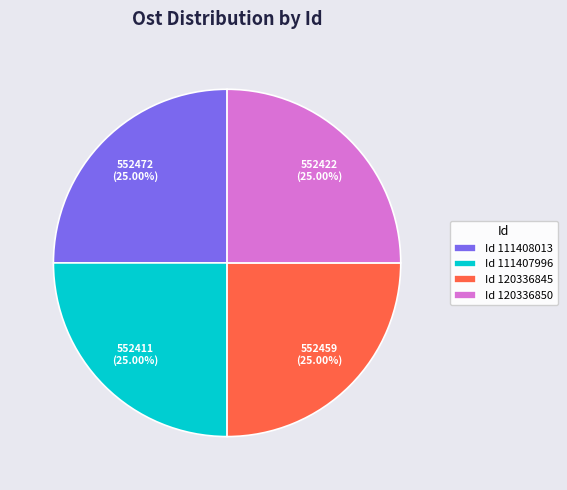

Approximately how many times larger is the value at Id 111408013 compared to Id 120336845?

1.0